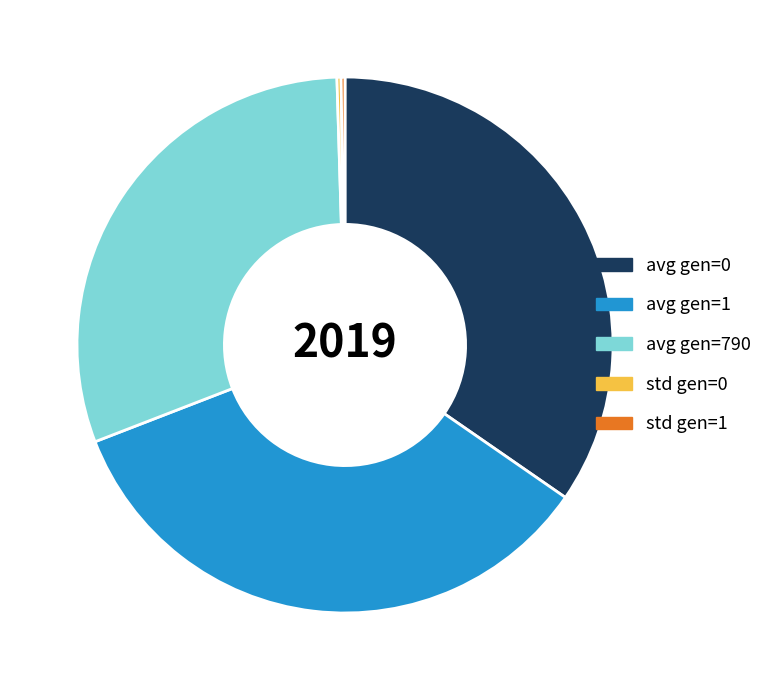

Is there any slice that represents more than half of the pie?

No